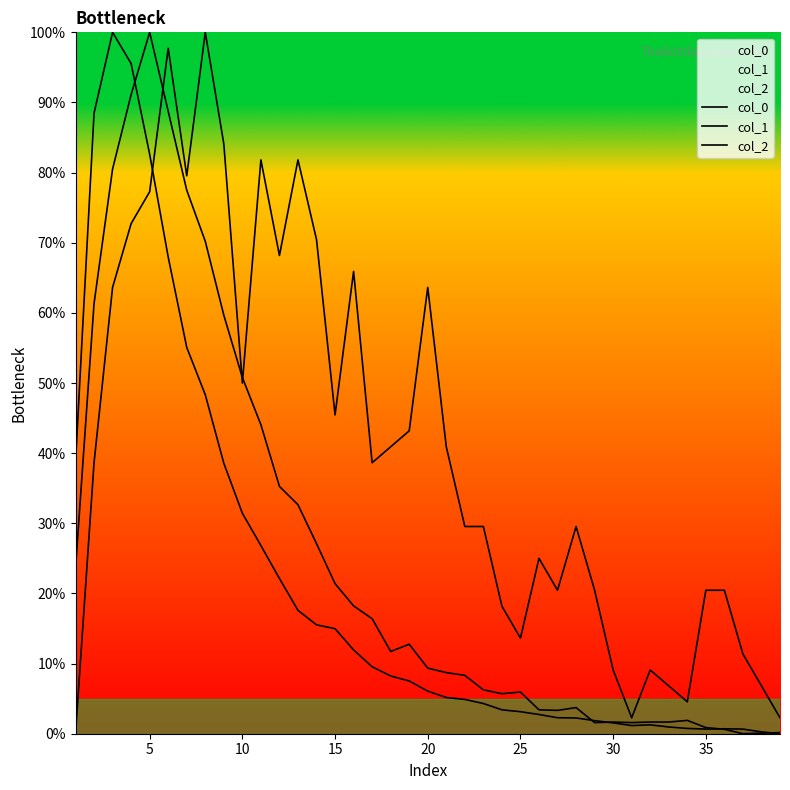

How many lines are shown in the chart?

3